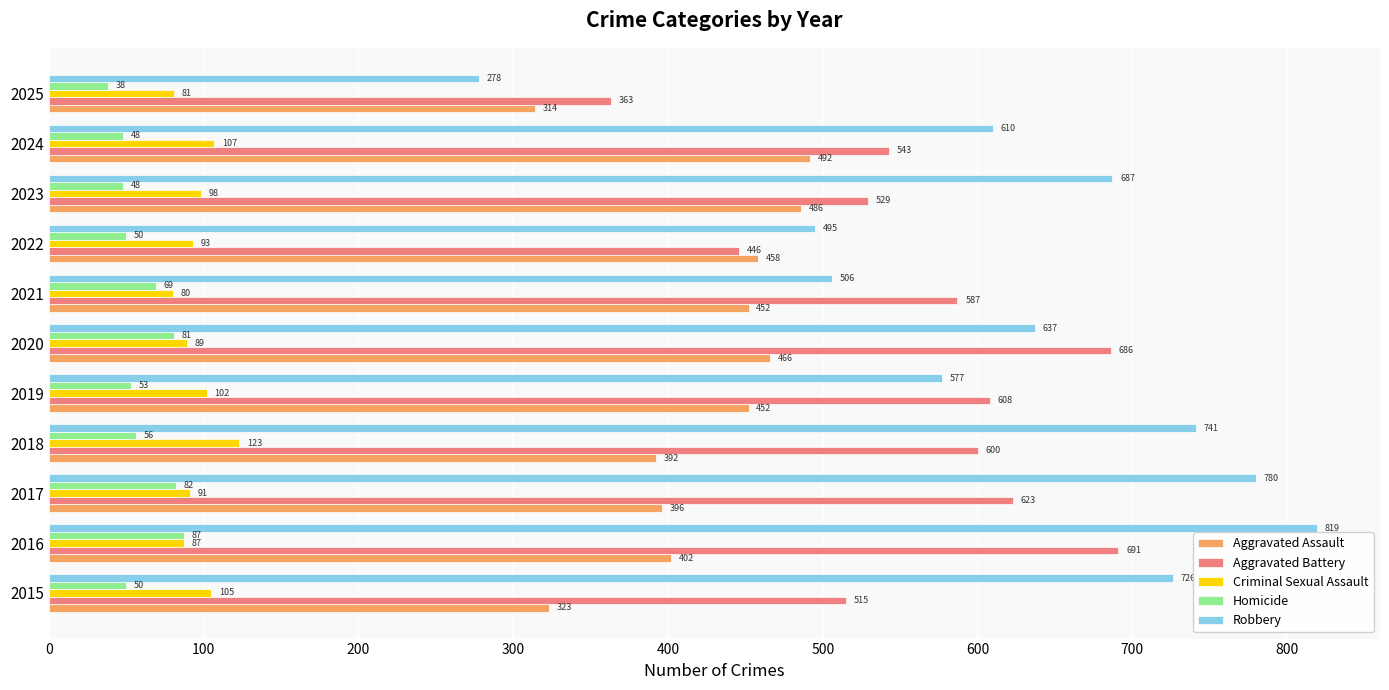

What are all the series names shown in the legend?

Aggravated Assault, Aggravated Battery, Criminal Sexual Assault, Homicide, Robbery